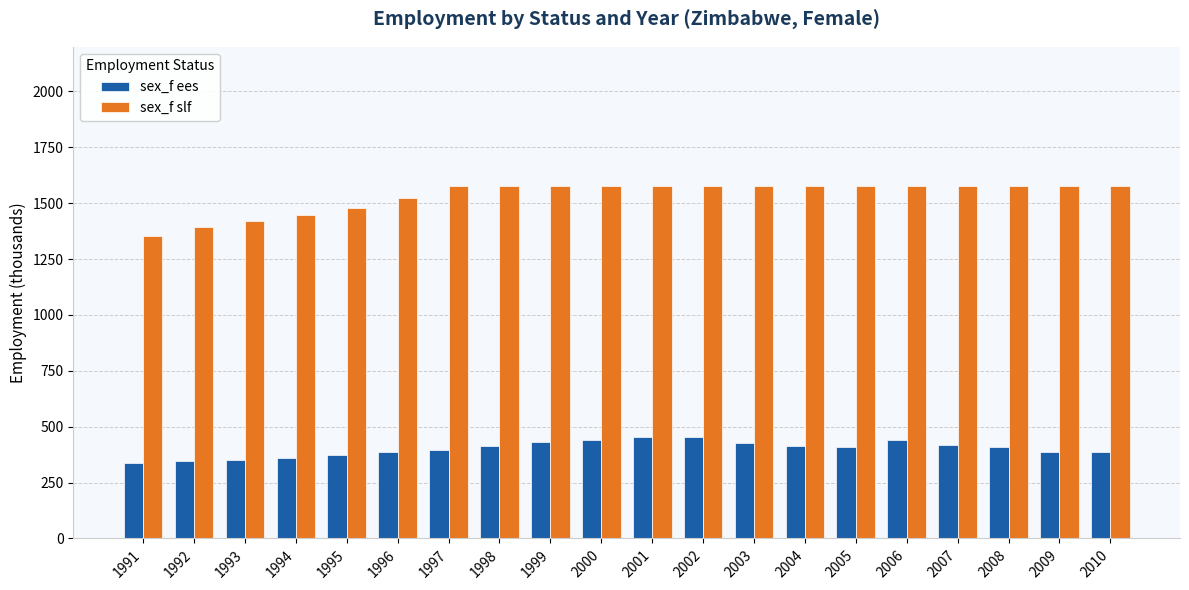

What is the smallest value displayed?

339.0